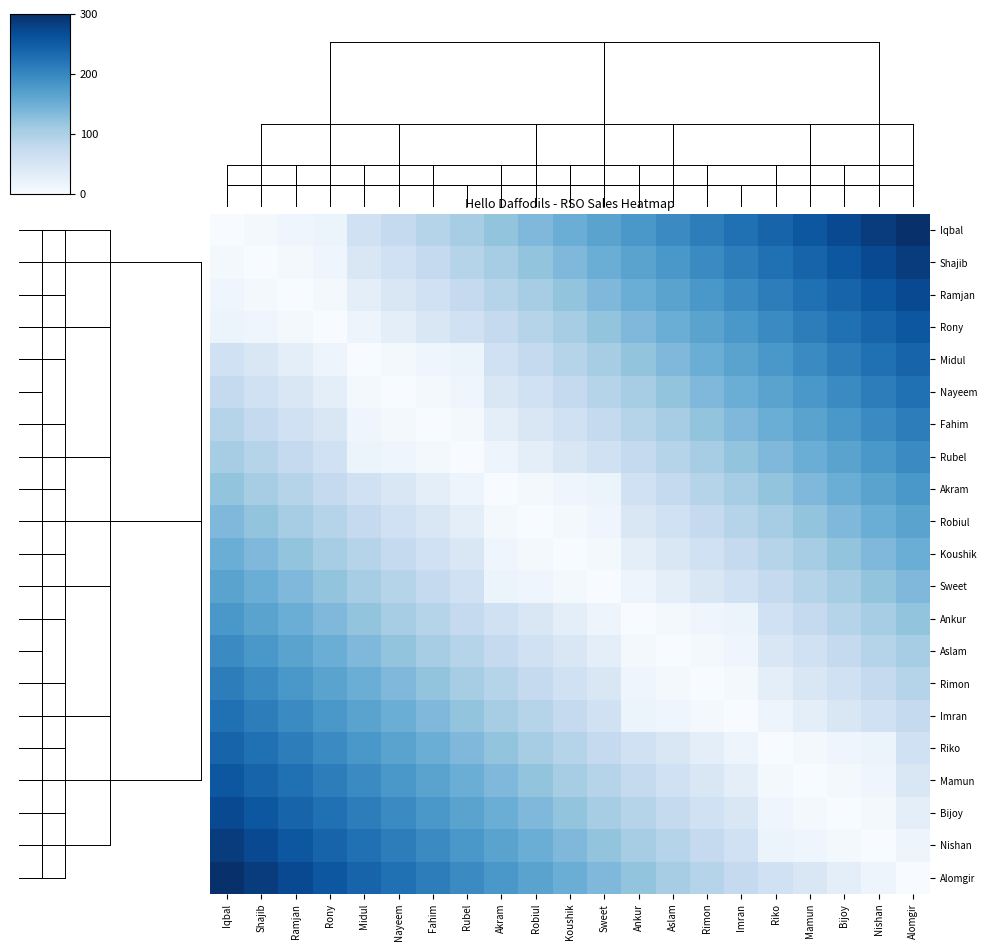

Reading left to right, extract all data points from this chart.

Iqbal: Iqbal=0	Shajib=6	Ramjan=12	Rony=18	Midul=60	Nayeem=75	Fahim=90	Rubel=105	Akram=120	Robiul=135	Koushik=150	Sweet=165	Ankur=180	Aslam=195	Rimon=210	Imran=225	Riko=240	Mamun=255	Bijoy=270	Nishan=285	Alomgir=300
Shajib: Iqbal=6	Shajib=0	Ramjan=6	Rony=12	Midul=45	Nayeem=60	Fahim=75	Rubel=90	Akram=105	Robiul=120	Koushik=135	Sweet=150	Ankur=165	Aslam=180	Rimon=195	Imran=210	Riko=225	Mamun=240	Bijoy=255	Nishan=270	Alomgir=285
Ramjan: Iqbal=12	Shajib=6	Ramjan=0	Rony=6	Midul=30	Nayeem=45	Fahim=60	Rubel=75	Akram=90	Robiul=105	Koushik=120	Sweet=135	Ankur=150	Aslam=165	Rimon=180	Imran=195	Riko=210	Mamun=225	Bijoy=240	Nishan=255	Alomgir=270
Rony: Iqbal=18	Shajib=12	Ramjan=6	Rony=0	Midul=15	Nayeem=30	Fahim=45	Rubel=60	Akram=75	Robiul=90	Koushik=105	Sweet=120	Ankur=135	Aslam=150	Rimon=165	Imran=180	Riko=195	Mamun=210	Bijoy=225	Nishan=240	Alomgir=255
Midul: Iqbal=60	Shajib=45	Ramjan=30	Rony=15	Midul=0	Nayeem=6	Fahim=12	Rubel=18	Akram=60	Robiul=75	Koushik=90	Sweet=105	Ankur=120	Aslam=135	Rimon=150	Imran=165	Riko=180	Mamun=195	Bijoy=210	Nishan=225	Alomgir=240
Nayeem: Iqbal=75	Shajib=60	Ramjan=45	Rony=30	Midul=6	Nayeem=0	Fahim=6	Rubel=12	Akram=45	Robiul=60	Koushik=75	Sweet=90	Ankur=105	Aslam=120	Rimon=135	Imran=150	Riko=165	Mamun=180	Bijoy=195	Nishan=210	Alomgir=225
Fahim: Iqbal=90	Shajib=75	Ramjan=60	Rony=45	Midul=12	Nayeem=6	Fahim=0	Rubel=6	Akram=30	Robiul=45	Koushik=60	Sweet=75	Ankur=90	Aslam=105	Rimon=120	Imran=135	Riko=150	Mamun=165	Bijoy=180	Nishan=195	Alomgir=210
Rubel: Iqbal=105	Shajib=90	Ramjan=75	Rony=60	Midul=18	Nayeem=12	Fahim=6	Rubel=0	Akram=15	Robiul=30	Koushik=45	Sweet=60	Ankur=75	Aslam=90	Rimon=105	Imran=120	Riko=135	Mamun=150	Bijoy=165	Nishan=180	Alomgir=195
Akram: Iqbal=120	Shajib=105	Ramjan=90	Rony=75	Midul=60	Nayeem=45	Fahim=30	Rubel=15	Akram=0	Robiul=6	Koushik=12	Sweet=18	Ankur=60	Aslam=75	Rimon=90	Imran=105	Riko=120	Mamun=135	Bijoy=150	Nishan=165	Alomgir=180
Robiul: Iqbal=135	Shajib=120	Ramjan=105	Rony=90	Midul=75	Nayeem=60	Fahim=45	Rubel=30	Akram=6	Robiul=0	Koushik=6	Sweet=12	Ankur=45	Aslam=60	Rimon=75	Imran=90	Riko=105	Mamun=120	Bijoy=135	Nishan=150	Alomgir=165
Koushik: Iqbal=150	Shajib=135	Ramjan=120	Rony=105	Midul=90	Nayeem=75	Fahim=60	Rubel=45	Akram=12	Robiul=6	Koushik=0	Sweet=6	Ankur=30	Aslam=45	Rimon=60	Imran=75	Riko=90	Mamun=105	Bijoy=120	Nishan=135	Alomgir=150
Sweet: Iqbal=165	Shajib=150	Ramjan=135	Rony=120	Midul=105	Nayeem=90	Fahim=75	Rubel=60	Akram=18	Robiul=12	Koushik=6	Sweet=0	Ankur=15	Aslam=30	Rimon=45	Imran=60	Riko=75	Mamun=90	Bijoy=105	Nishan=120	Alomgir=135
Ankur: Iqbal=180	Shajib=165	Ramjan=150	Rony=135	Midul=120	Nayeem=105	Fahim=90	Rubel=75	Akram=60	Robiul=45	Koushik=30	Sweet=15	Ankur=0	Aslam=6	Rimon=12	Imran=18	Riko=60	Mamun=75	Bijoy=90	Nishan=105	Alomgir=120
Aslam: Iqbal=195	Shajib=180	Ramjan=165	Rony=150	Midul=135	Nayeem=120	Fahim=105	Rubel=90	Akram=75	Robiul=60	Koushik=45	Sweet=30	Ankur=6	Aslam=0	Rimon=6	Imran=12	Riko=45	Mamun=60	Bijoy=75	Nishan=90	Alomgir=105
Rimon: Iqbal=210	Shajib=195	Ramjan=180	Rony=165	Midul=150	Nayeem=135	Fahim=120	Rubel=105	Akram=90	Robiul=75	Koushik=60	Sweet=45	Ankur=12	Aslam=6	Rimon=0	Imran=6	Riko=30	Mamun=45	Bijoy=60	Nishan=75	Alomgir=90
Imran: Iqbal=225	Shajib=210	Ramjan=195	Rony=180	Midul=165	Nayeem=150	Fahim=135	Rubel=120	Akram=105	Robiul=90	Koushik=75	Sweet=60	Ankur=18	Aslam=12	Rimon=6	Imran=0	Riko=15	Mamun=30	Bijoy=45	Nishan=60	Alomgir=75
Riko: Iqbal=240	Shajib=225	Ramjan=210	Rony=195	Midul=180	Nayeem=165	Fahim=150	Rubel=135	Akram=120	Robiul=105	Koushik=90	Sweet=75	Ankur=60	Aslam=45	Rimon=30	Imran=15	Riko=0	Mamun=6	Bijoy=12	Nishan=18	Alomgir=60
Mamun: Iqbal=255	Shajib=240	Ramjan=225	Rony=210	Midul=195	Nayeem=180	Fahim=165	Rubel=150	Akram=135	Robiul=120	Koushik=105	Sweet=90	Ankur=75	Aslam=60	Rimon=45	Imran=30	Riko=6	Mamun=0	Bijoy=6	Nishan=12	Alomgir=45
Bijoy: Iqbal=270	Shajib=255	Ramjan=240	Rony=225	Midul=210	Nayeem=195	Fahim=180	Rubel=165	Akram=150	Robiul=135	Koushik=120	Sweet=105	Ankur=90	Aslam=75	Rimon=60	Imran=45	Riko=12	Mamun=6	Bijoy=0	Nishan=6	Alomgir=30
Nishan: Iqbal=285	Shajib=270	Ramjan=255	Rony=240	Midul=225	Nayeem=210	Fahim=195	Rubel=180	Akram=165	Robiul=150	Koushik=135	Sweet=120	Ankur=105	Aslam=90	Rimon=75	Imran=60	Riko=18	Mamun=12	Bijoy=6	Nishan=0	Alomgir=15
Alomgir: Iqbal=300	Shajib=285	Ramjan=270	Rony=255	Midul=240	Nayeem=225	Fahim=210	Rubel=195	Akram=180	Robiul=165	Koushik=150	Sweet=135	Ankur=120	Aslam=105	Rimon=90	Imran=75	Riko=60	Mamun=45	Bijoy=30	Nishan=15	Alomgir=0